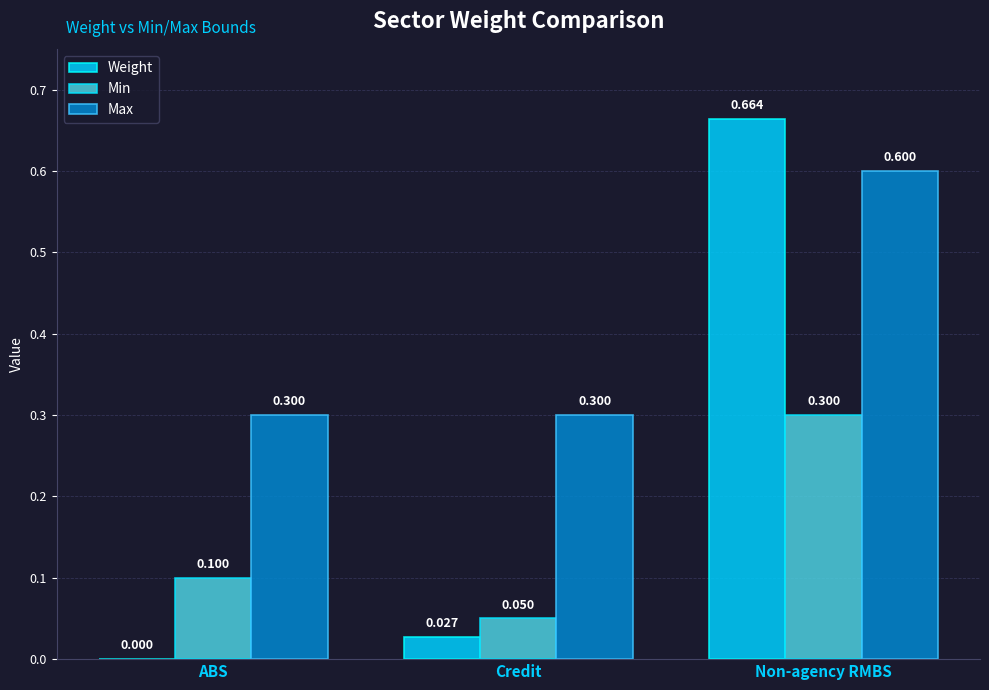

At which label does Weight reach its peak?

Non-agency RMBS